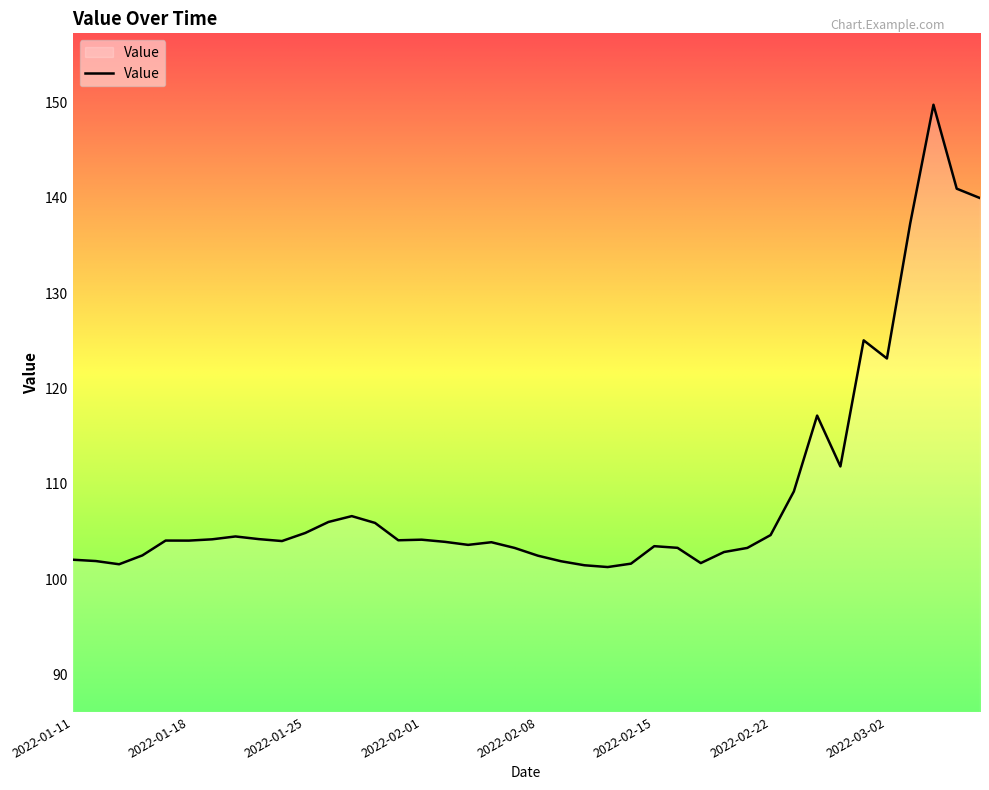

Does the chart display data point markers on the line(s)?

No